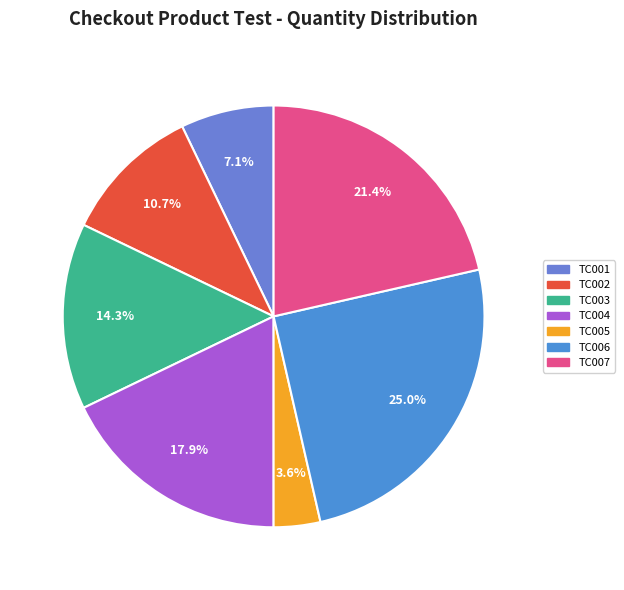

How many segments does this pie chart have?

7